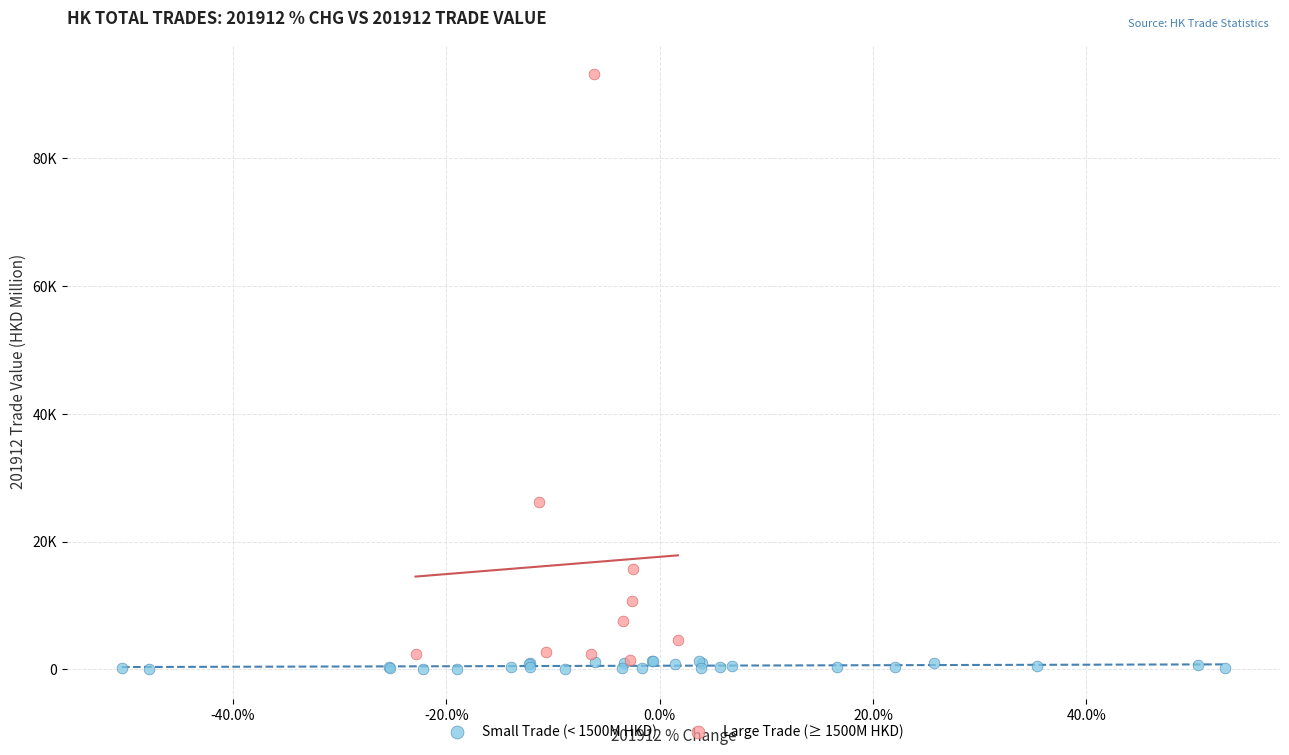

Which series has the widest spread of Y values?

Large Trade (≥ 1500M HKD)